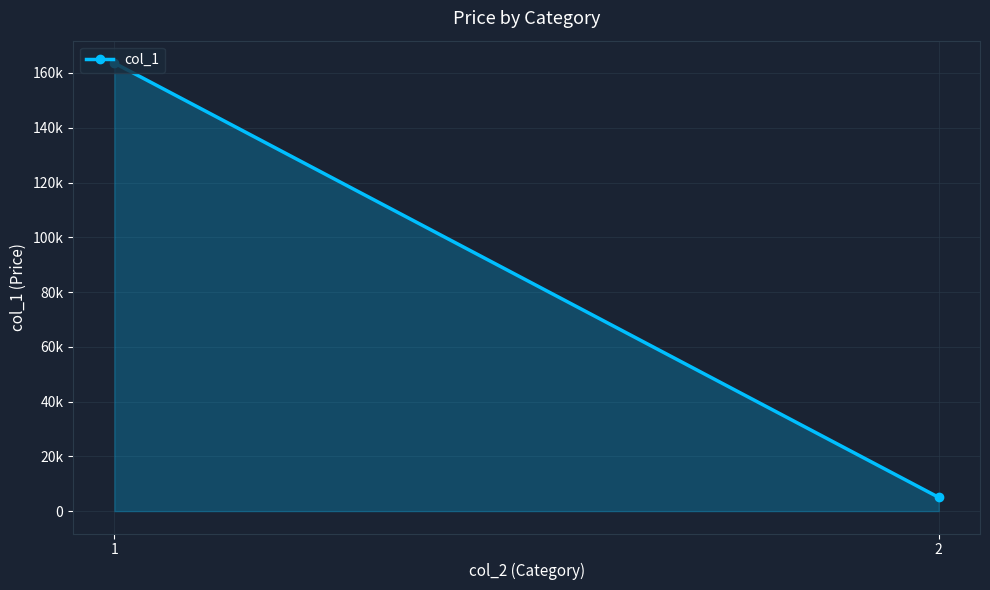

List the labels in order of value, smallest first.

2, 1